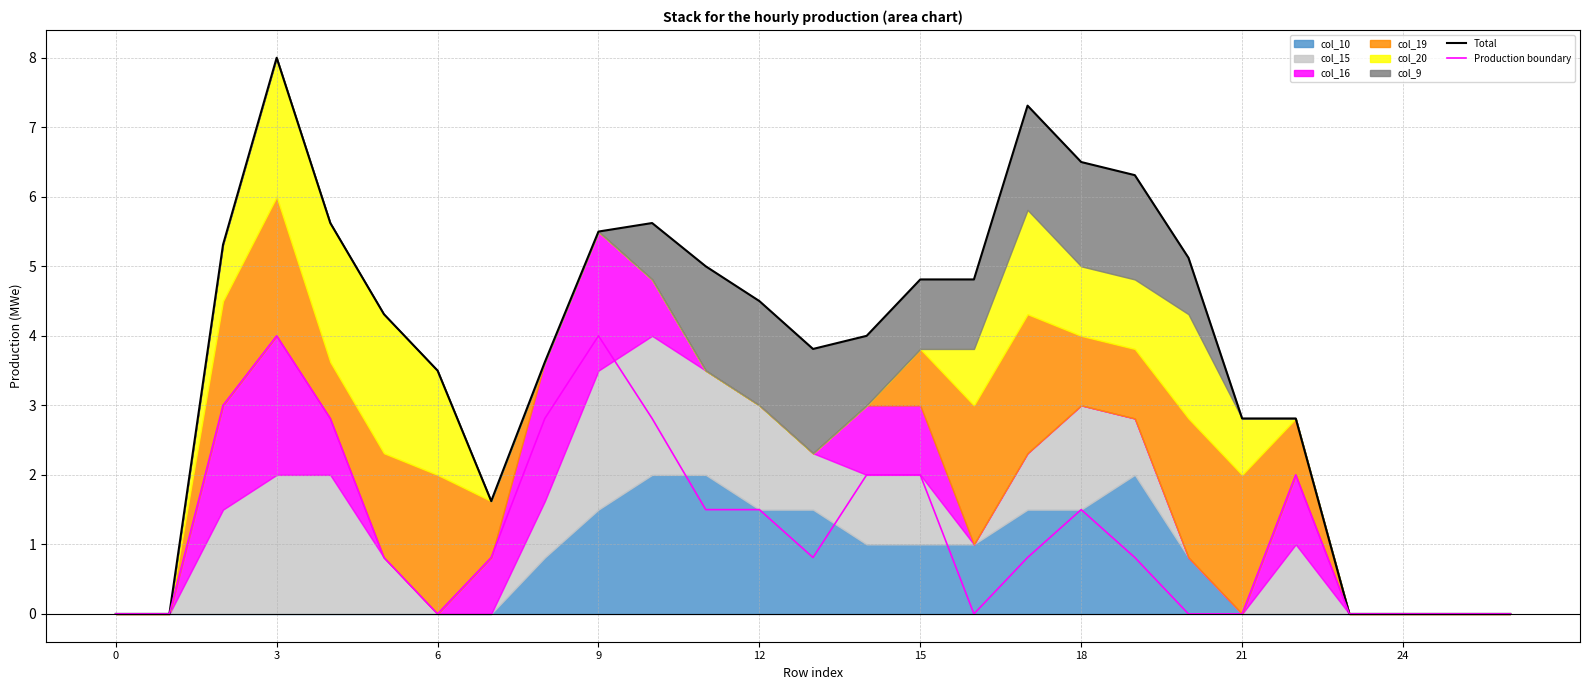

The Production boundary series shows 1.7 at 3. True or false?

False